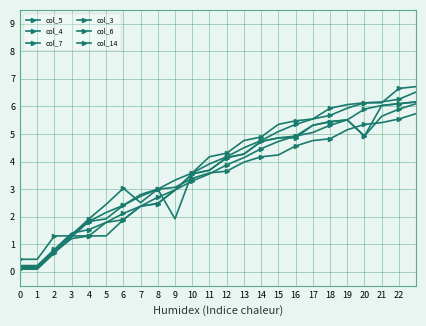

How many categories are shown in the chart?

24